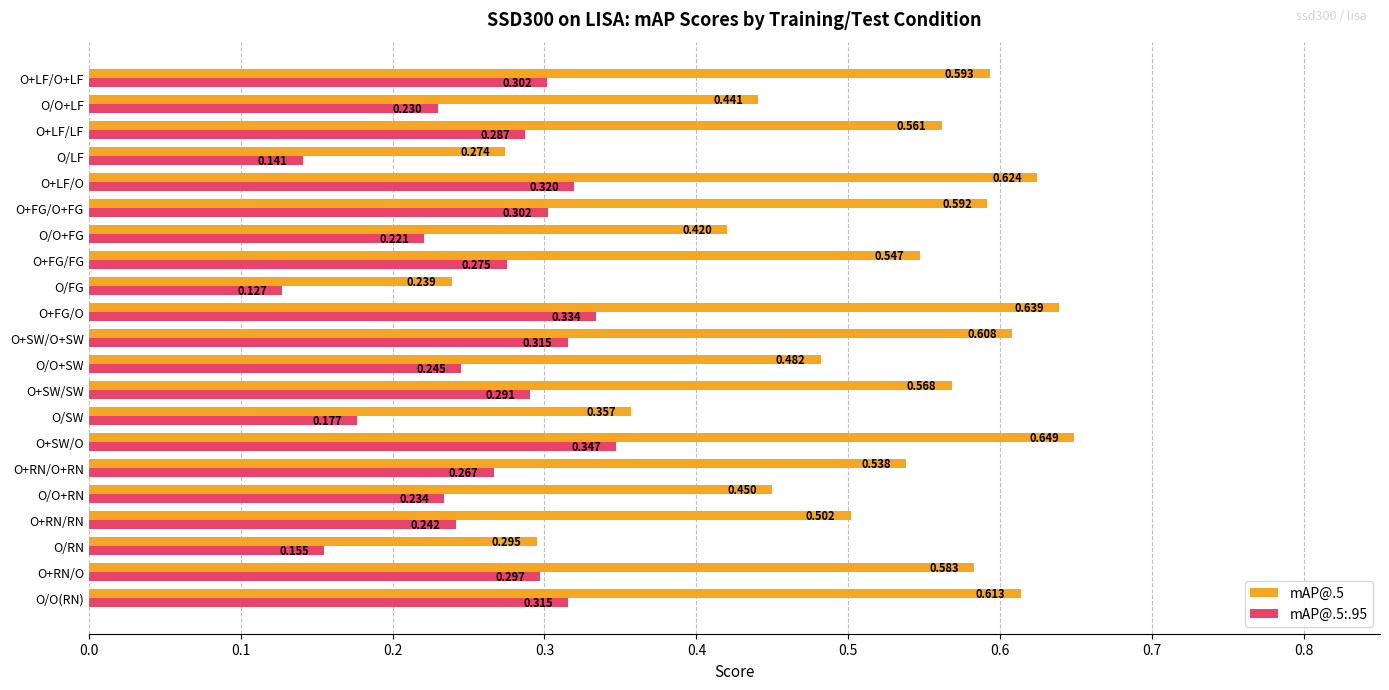

Which category has the highest value across all series?

O+SW/O